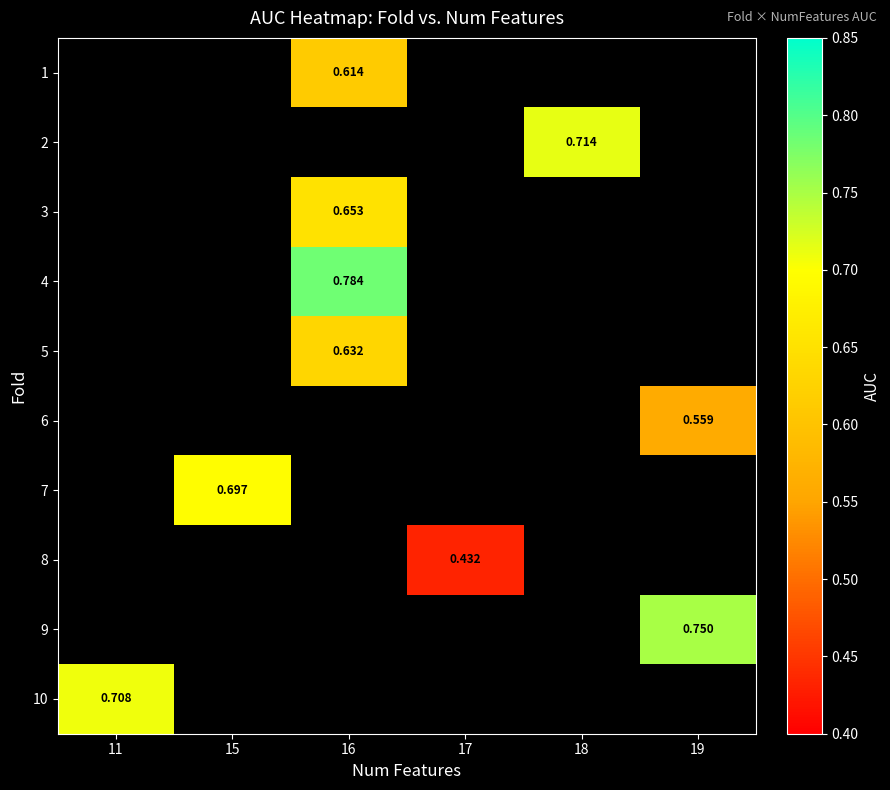

Between 19 and 16, which is larger?

16